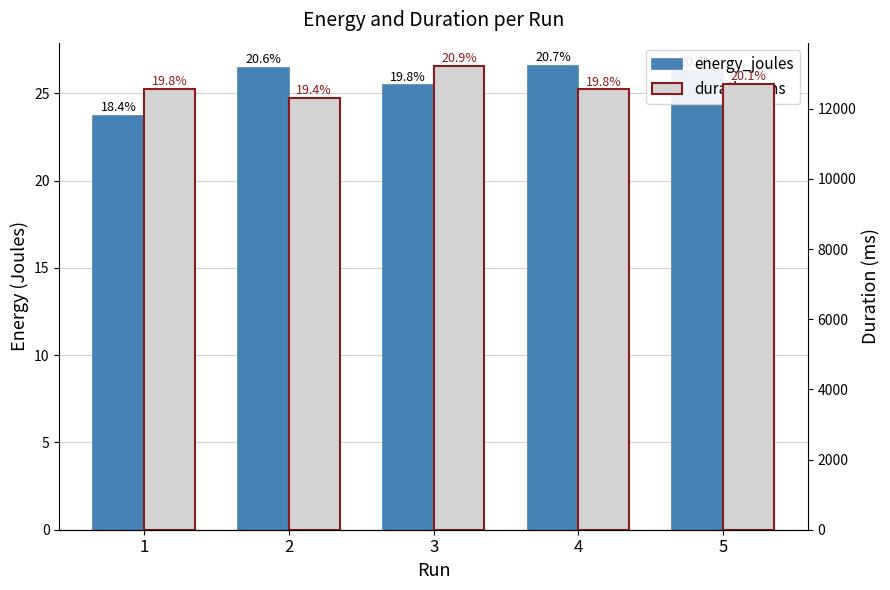

How many data points in duration_ms are above 12567?

2